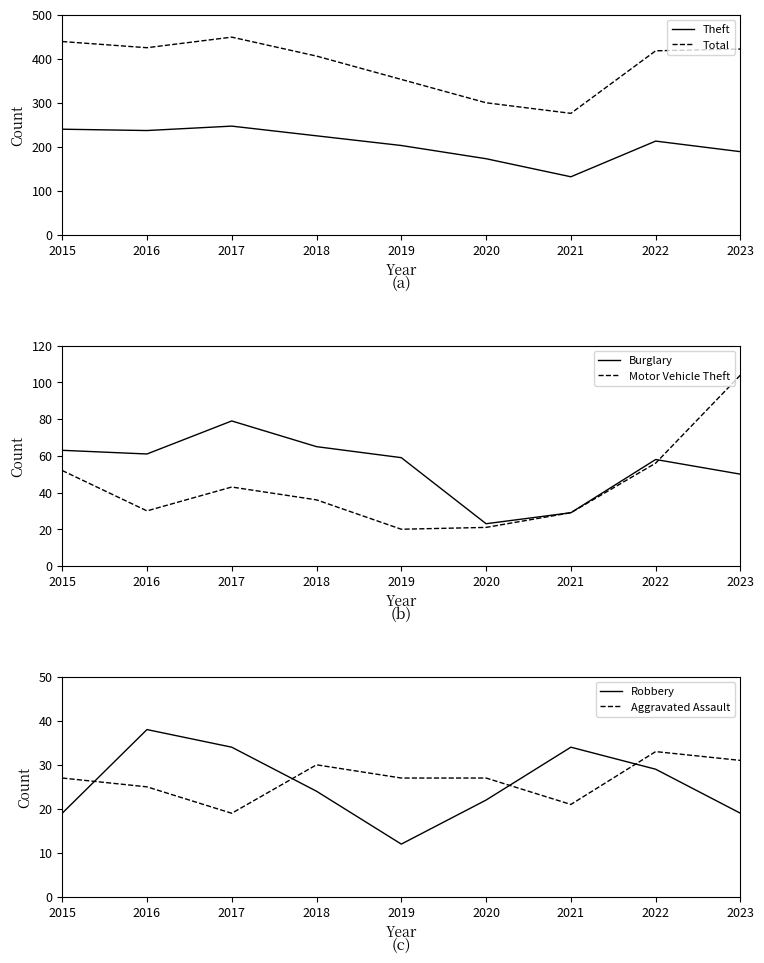

The Robbery series shows 24 at 2018. True or false?

True